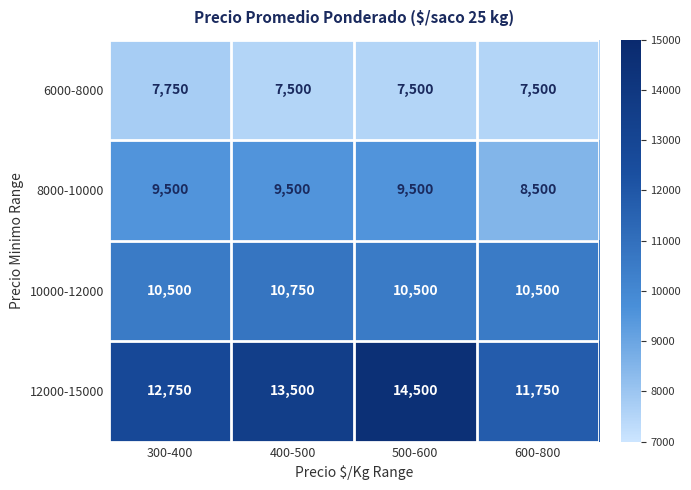

Which series changed the most between 300-400 and 500-600?

12000-15000